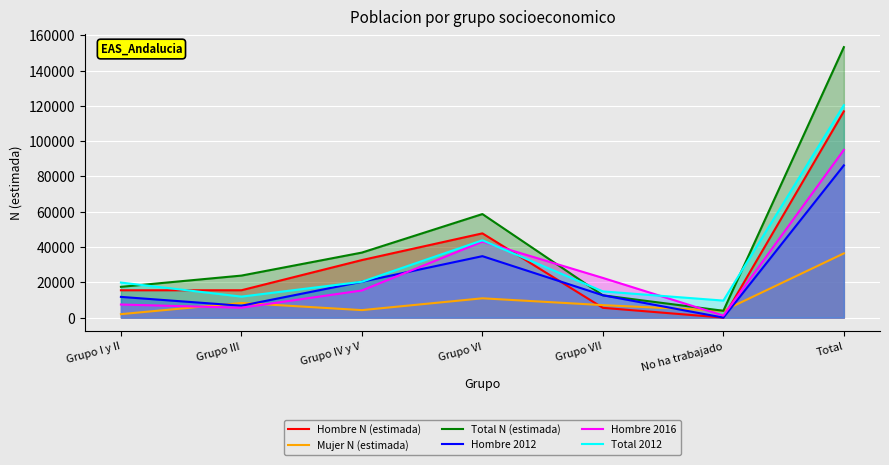

Which series changed the most between Grupo I y II and Grupo VI?

Total N (estimada)